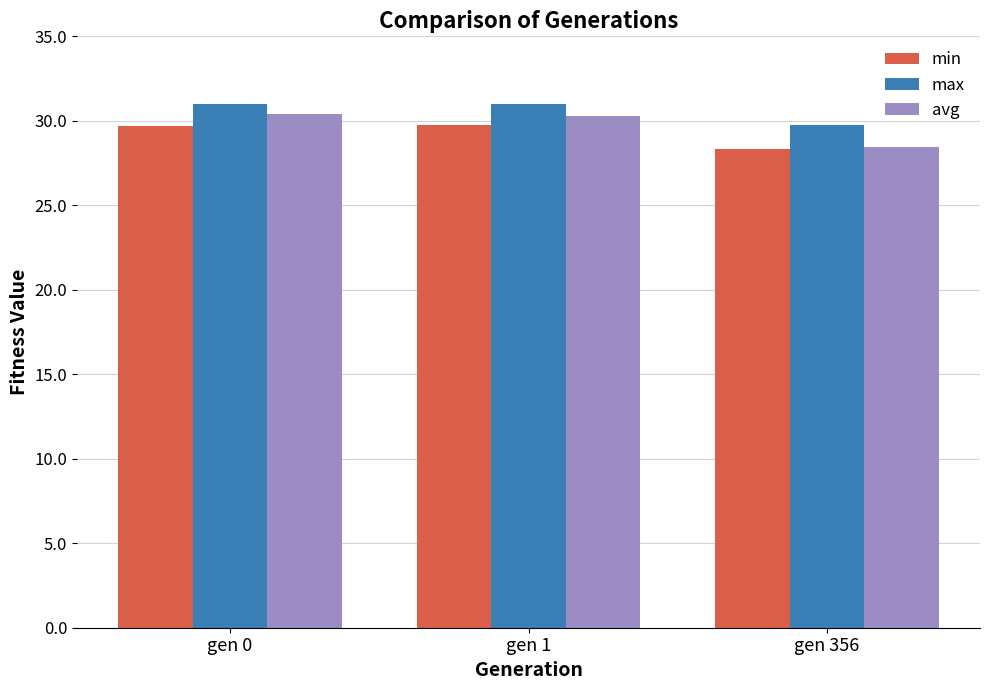

What is the spread (max minus min) of values at gen 0?

1.3